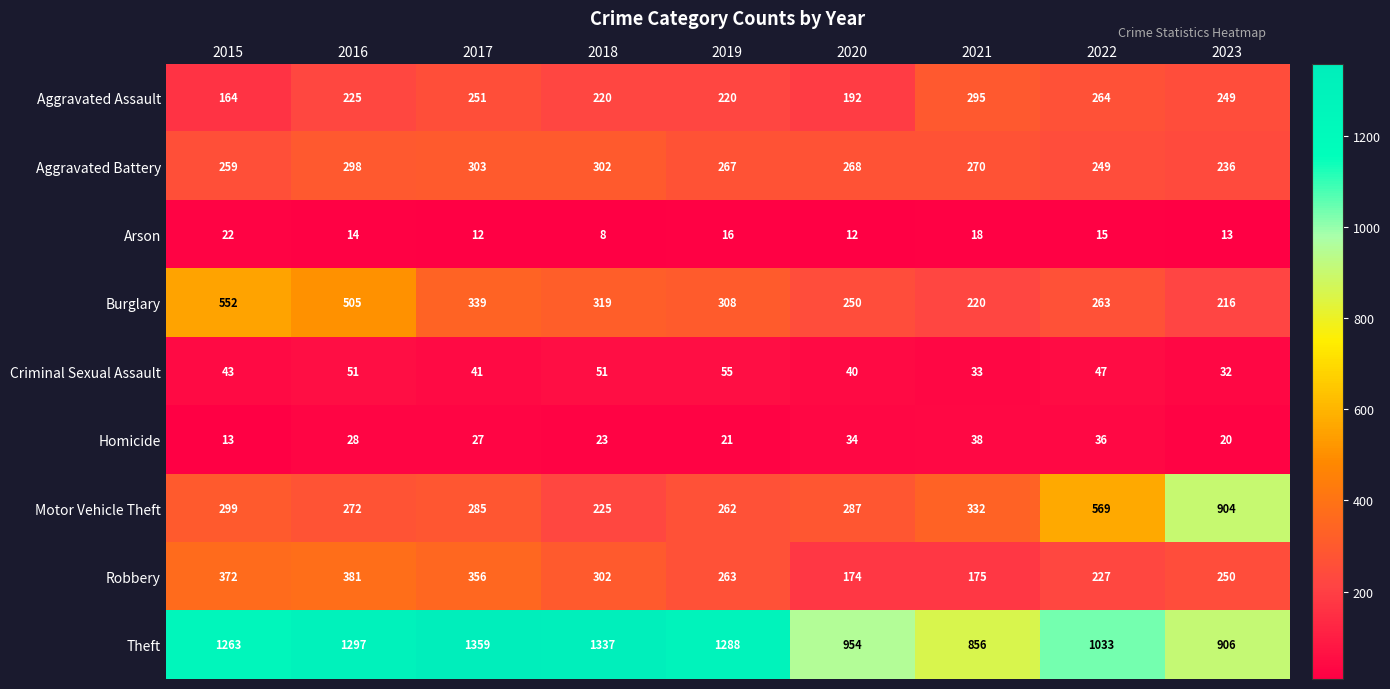

Which series has the largest range (max minus min)?

Motor Vehicle Theft